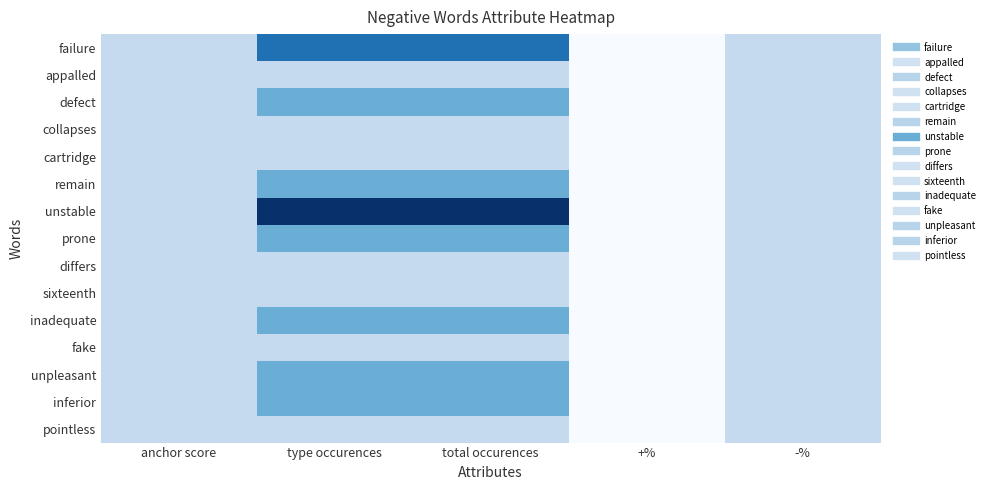

What is the maximum value shown in the chart?

4